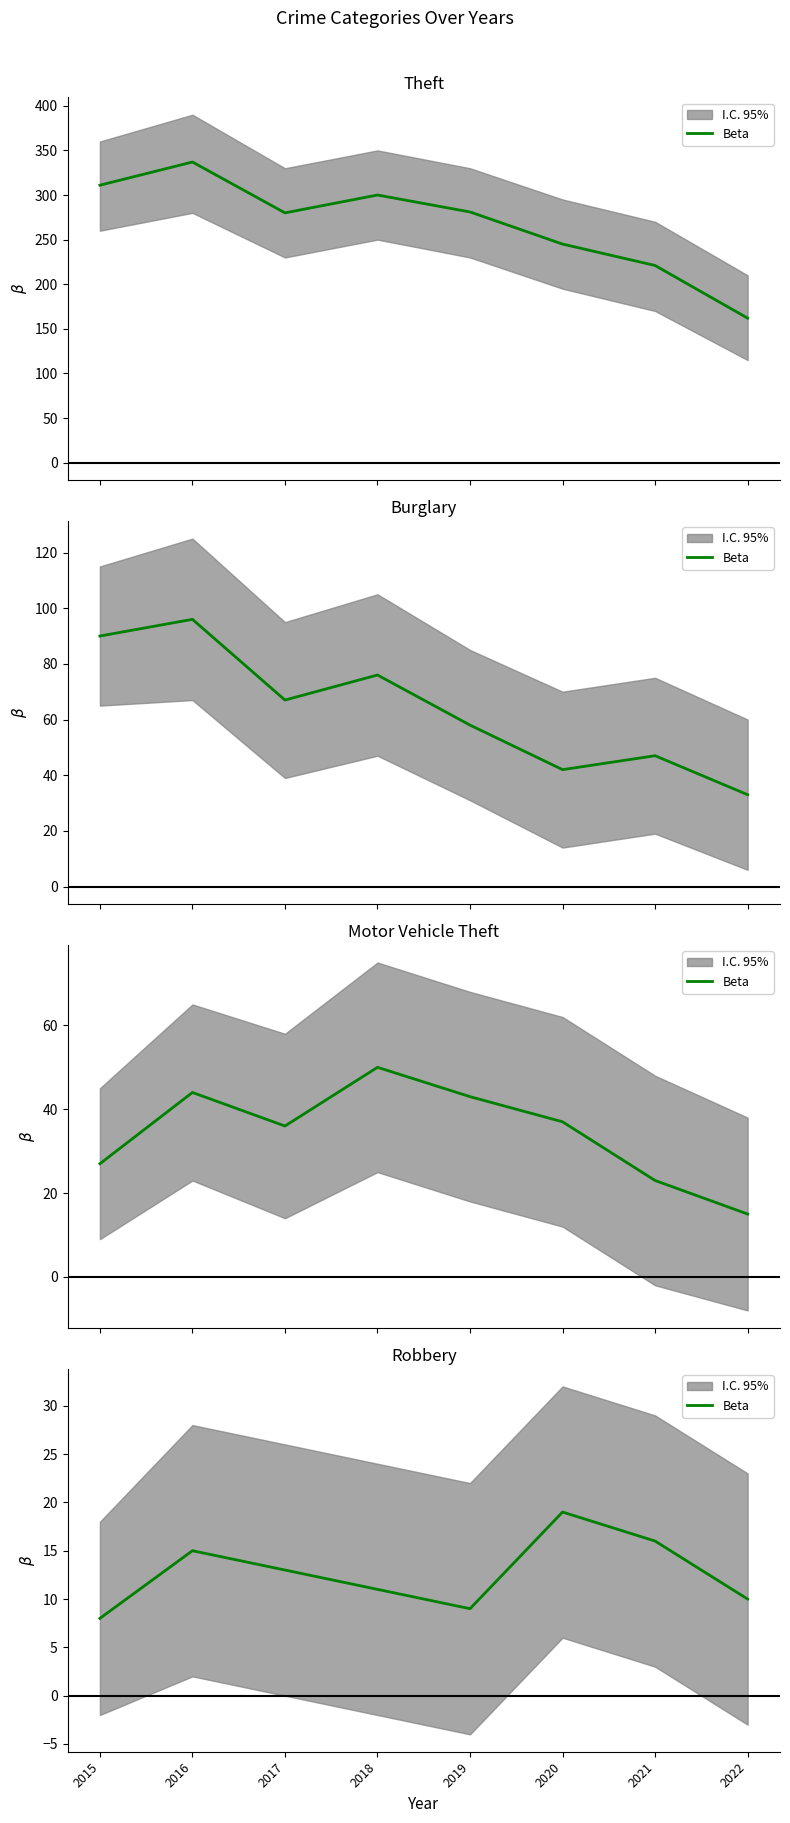

Count the number of values greater than 13.

3